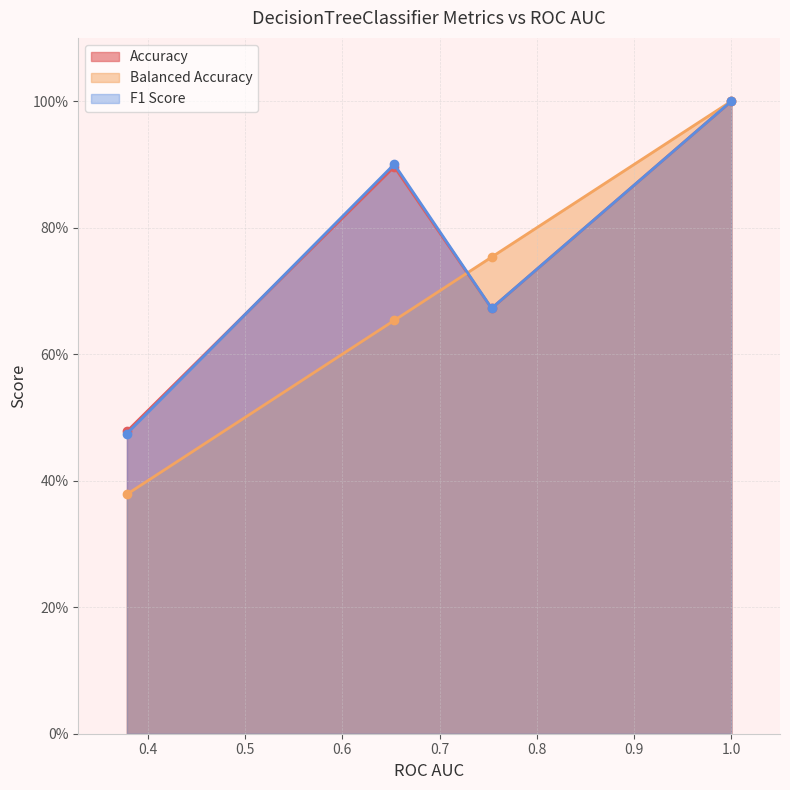

How many lines are shown in the chart?

3